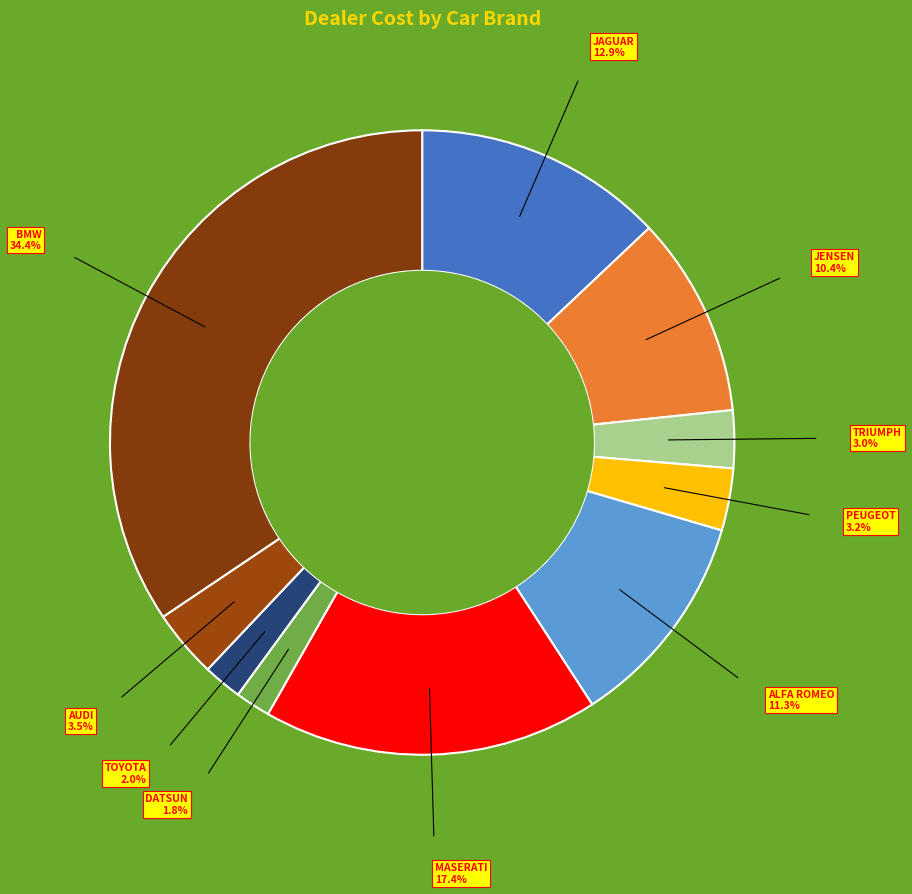

Approximately how many times larger is the value at BMW compared to TRIUMPH?

11.5